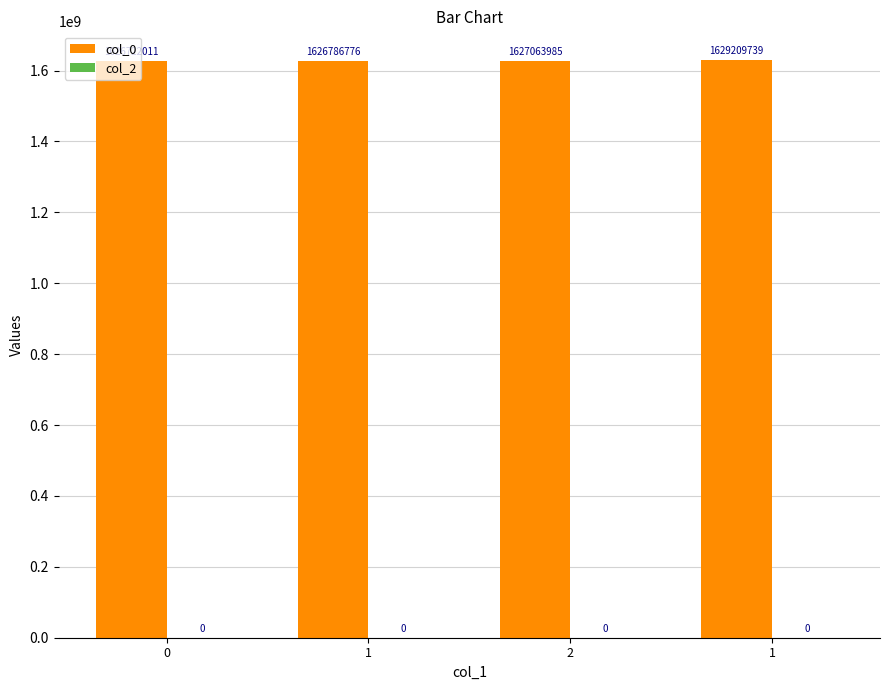

Reading left to right, transcribe all the data shown in this chart.

col_0: 0=1626722011	1=1626786776	2=1627063985	1=1629209739
col_2: 0=0	1=0	2=0	1=0